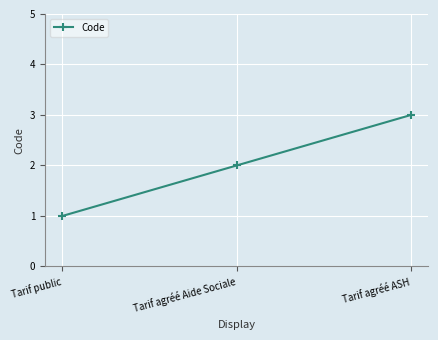

Reading left to right, list all the values displayed in this chart.

Tarif public=1	Tarif agréé Aide Sociale=2	Tarif agréé ASH=3